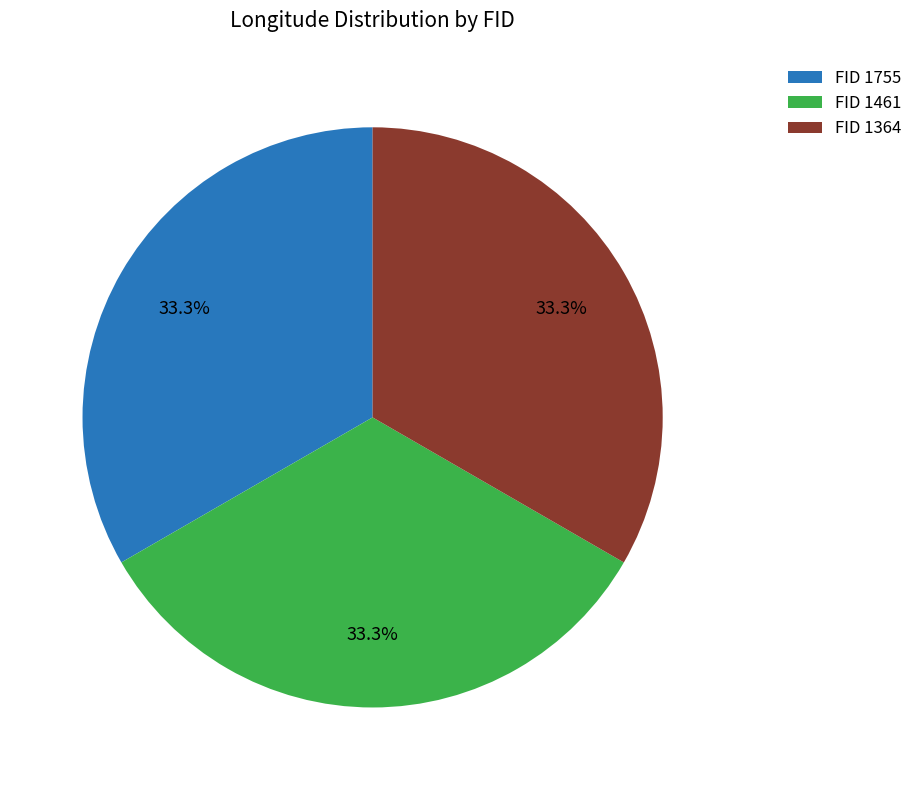

What portion of the pie excludes FID 1755?

66.7%